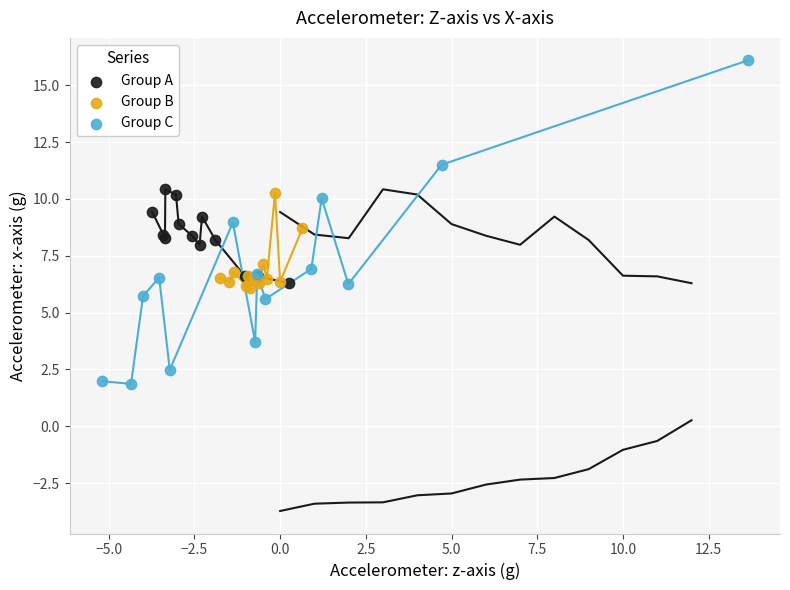

Which series has the widest spread of Y values?

Group C